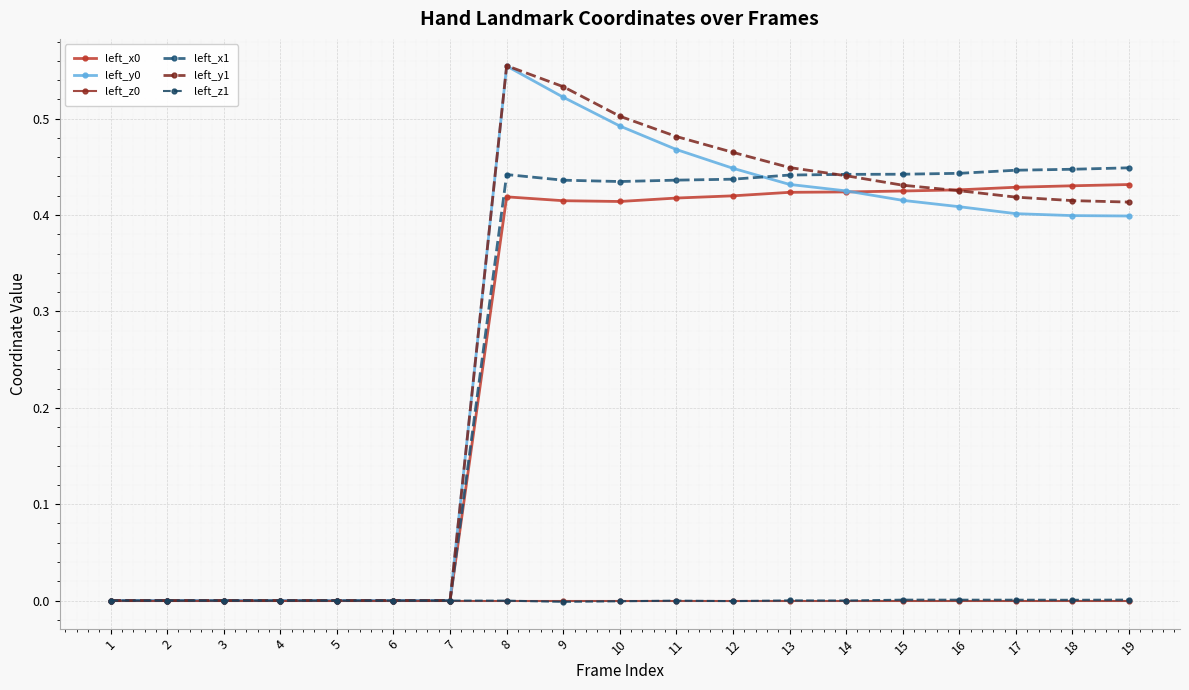

How many distinct data groups are displayed?

6